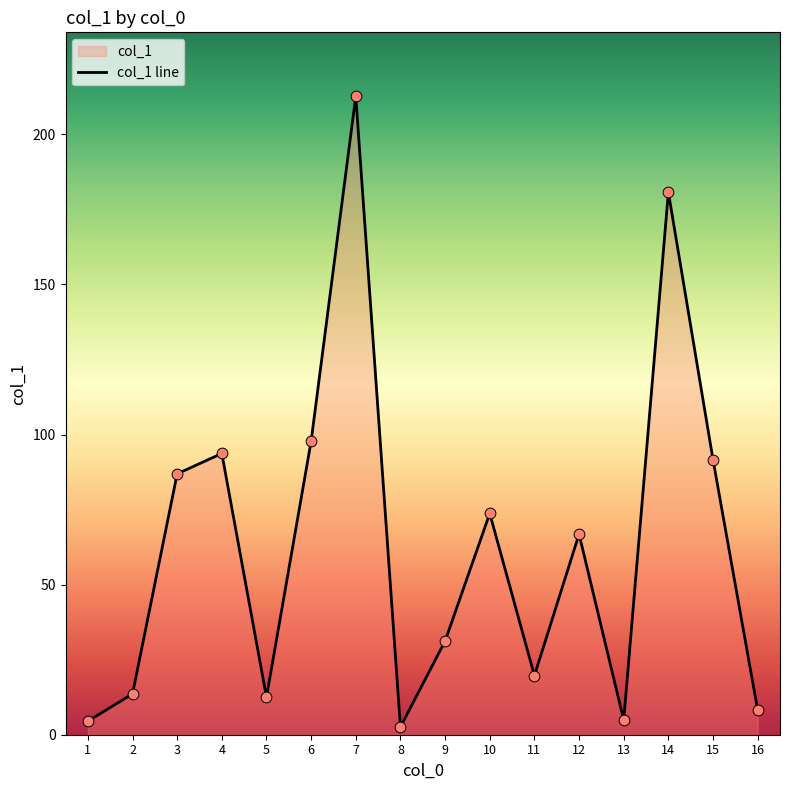

What is the ratio of the value at 14 to the value at 5?

14.5